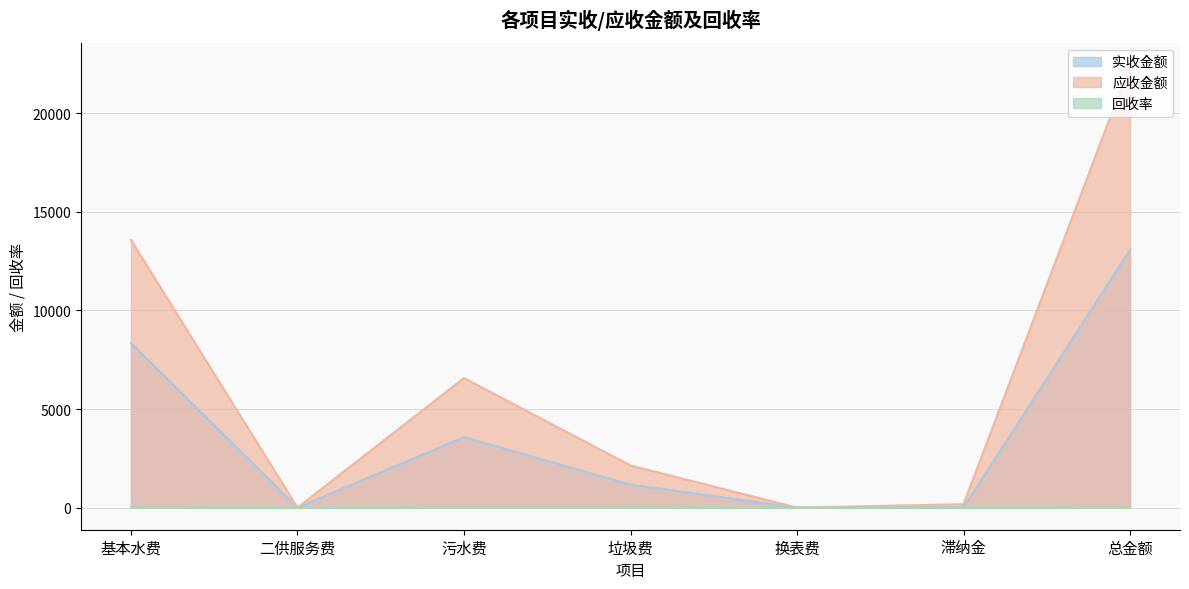

The 实收金额 series shows 0.1 at 滞纳金. True or false?

True